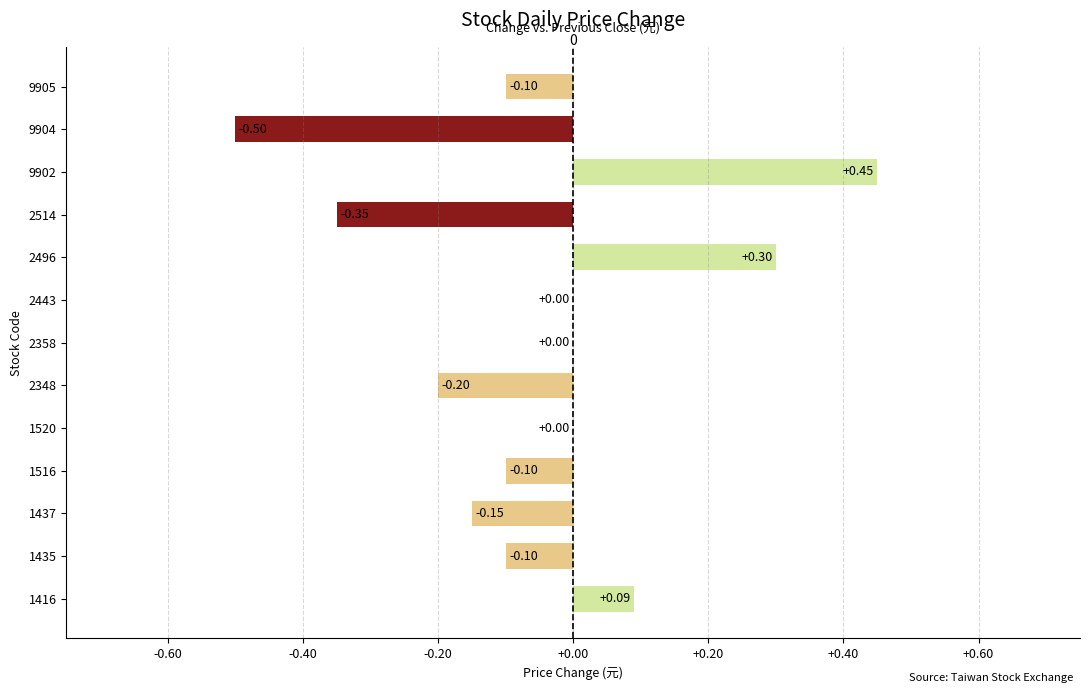

What is the approximate value at 1435?

-0.1